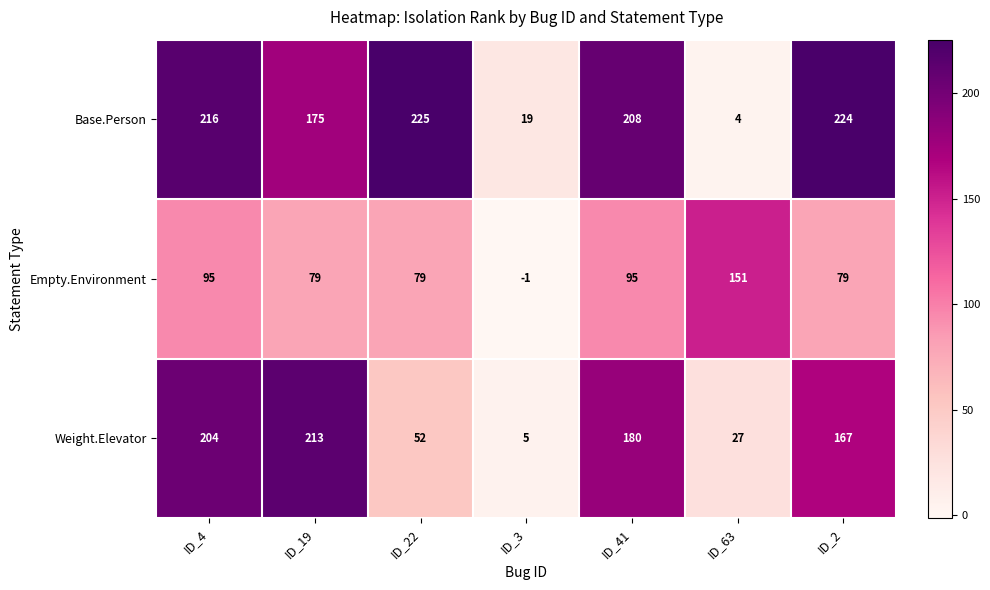

Which series has the largest total across all categories?

Base.Person